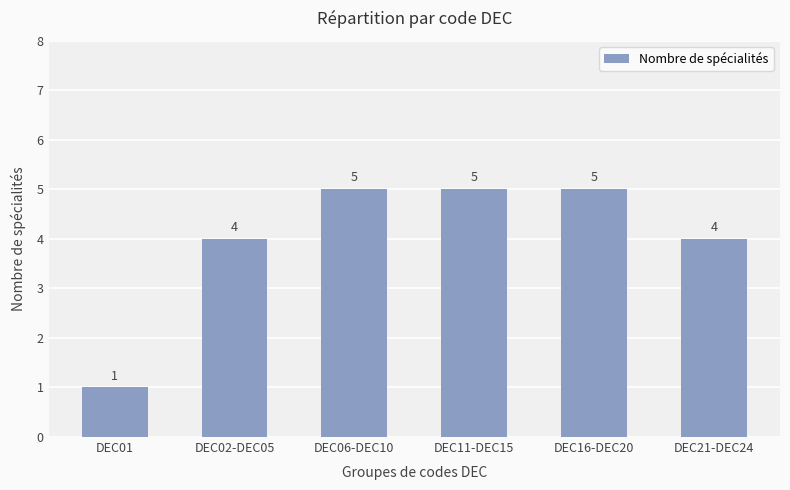

How many data points are less than 5?

3